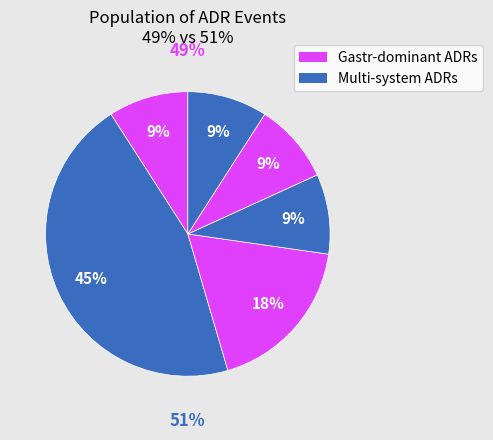

Combined, do ADR 1 and ADR 5 account for over 50%?

No